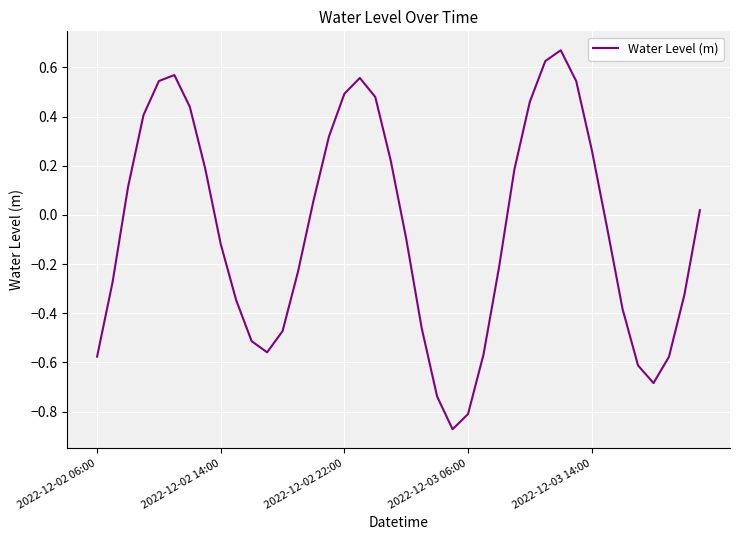

What is the difference between the maximum and minimum values?

1.5